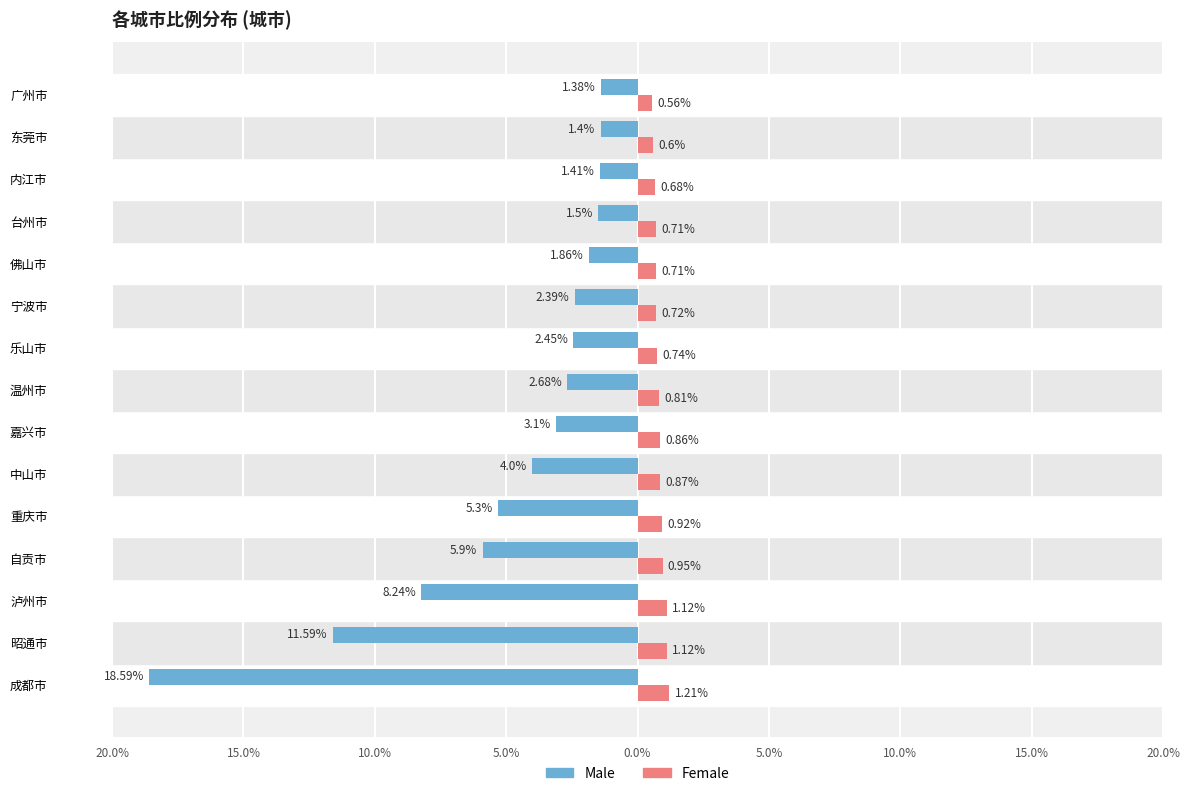

What are all the series names shown in the legend?

Male, Female